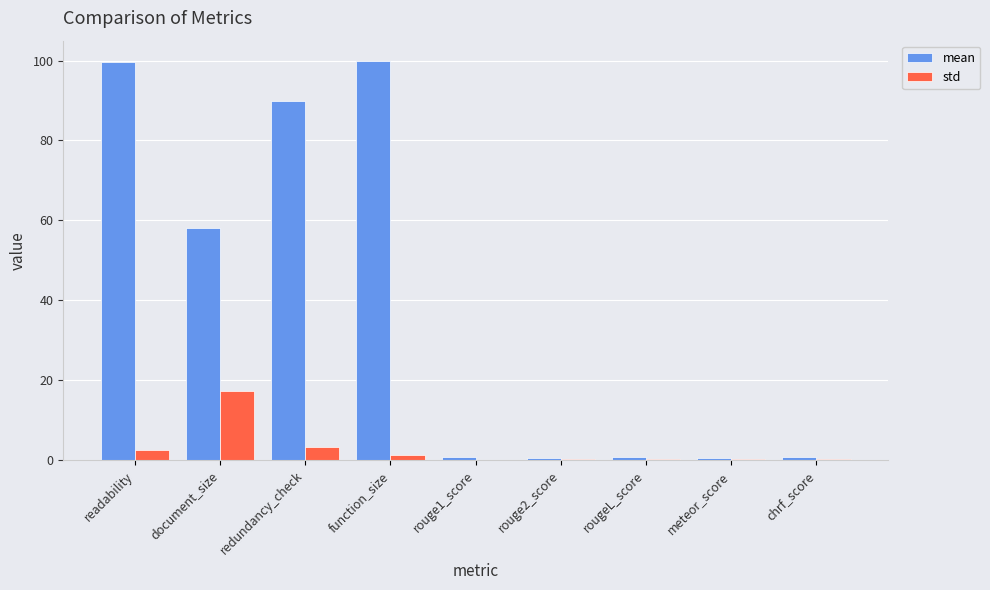

What is the sum of all std values?

25.1